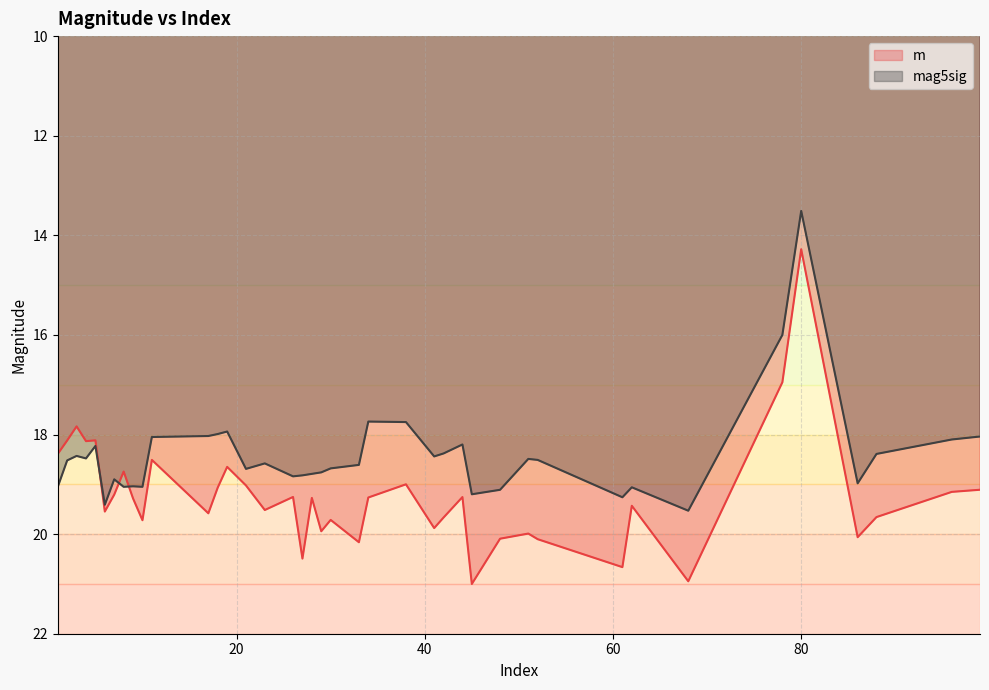

True or false: m has a value of 17.0 at 78.

True